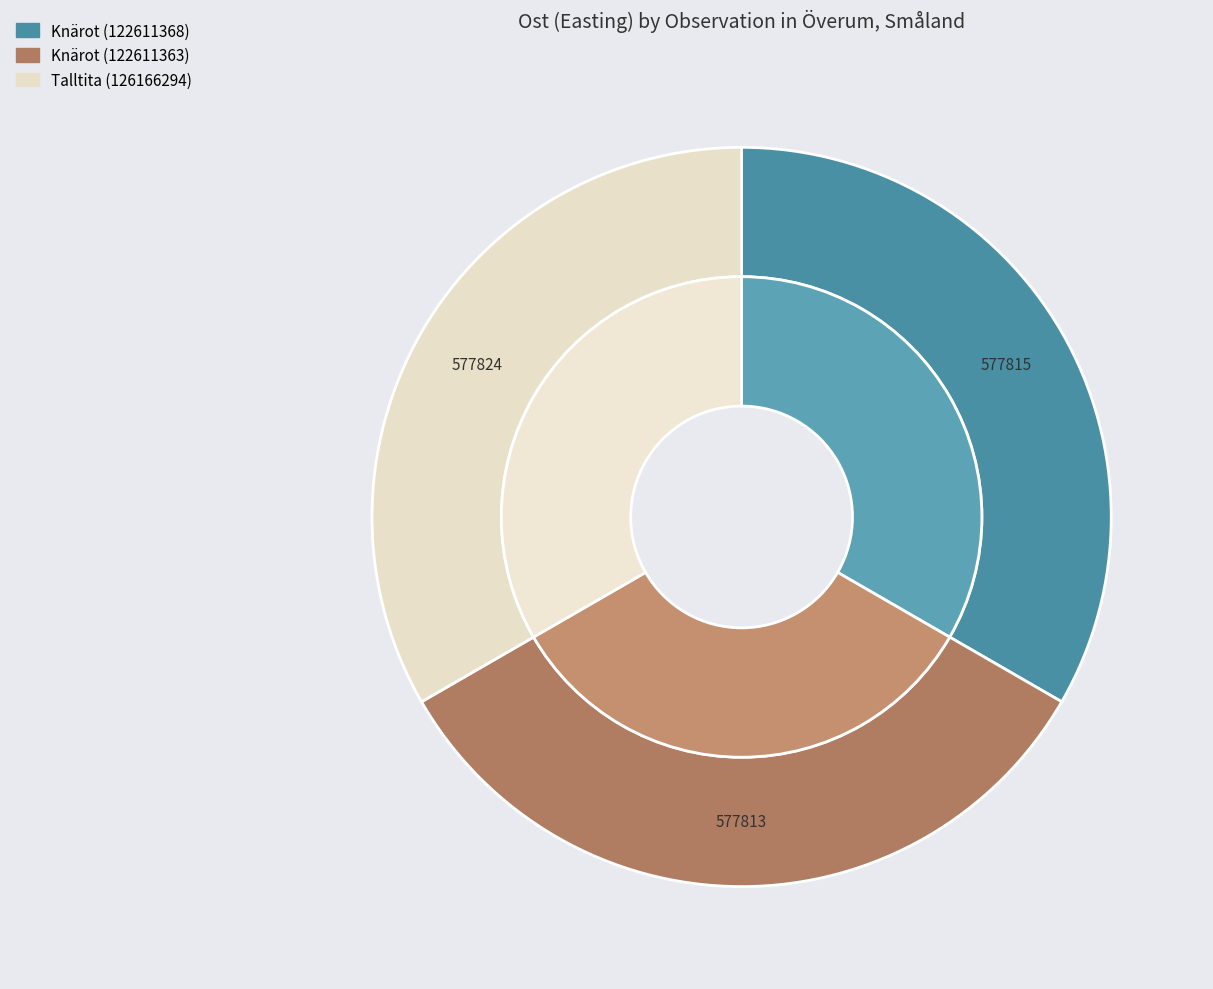

The Talltita (126166294) slice represents 33% of the pie. True or false?

True